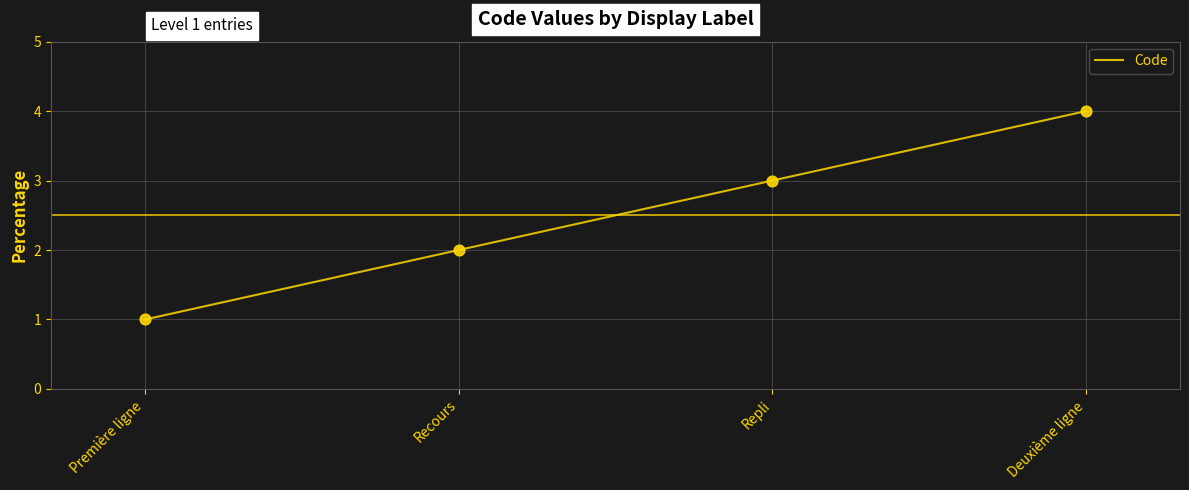

Approximately how many times larger is the value at Recours compared to Repli?

0.7